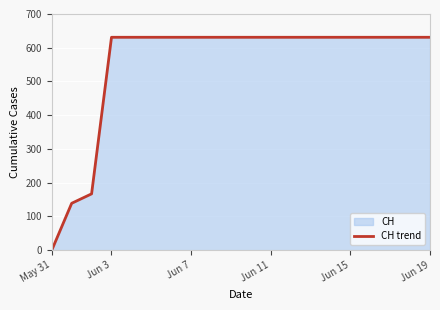

The value at Jun 11 is 1082. True or false?

False